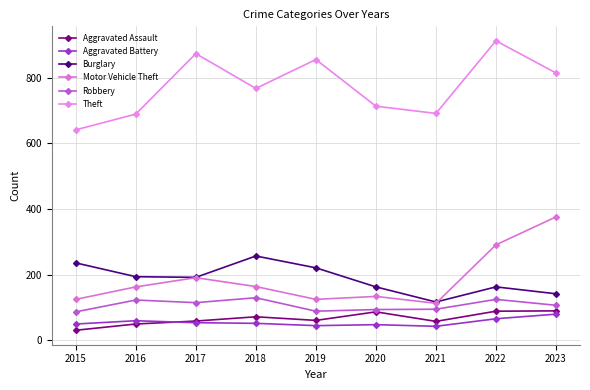

Is it true that Robbery equals 130 at 2018?

True